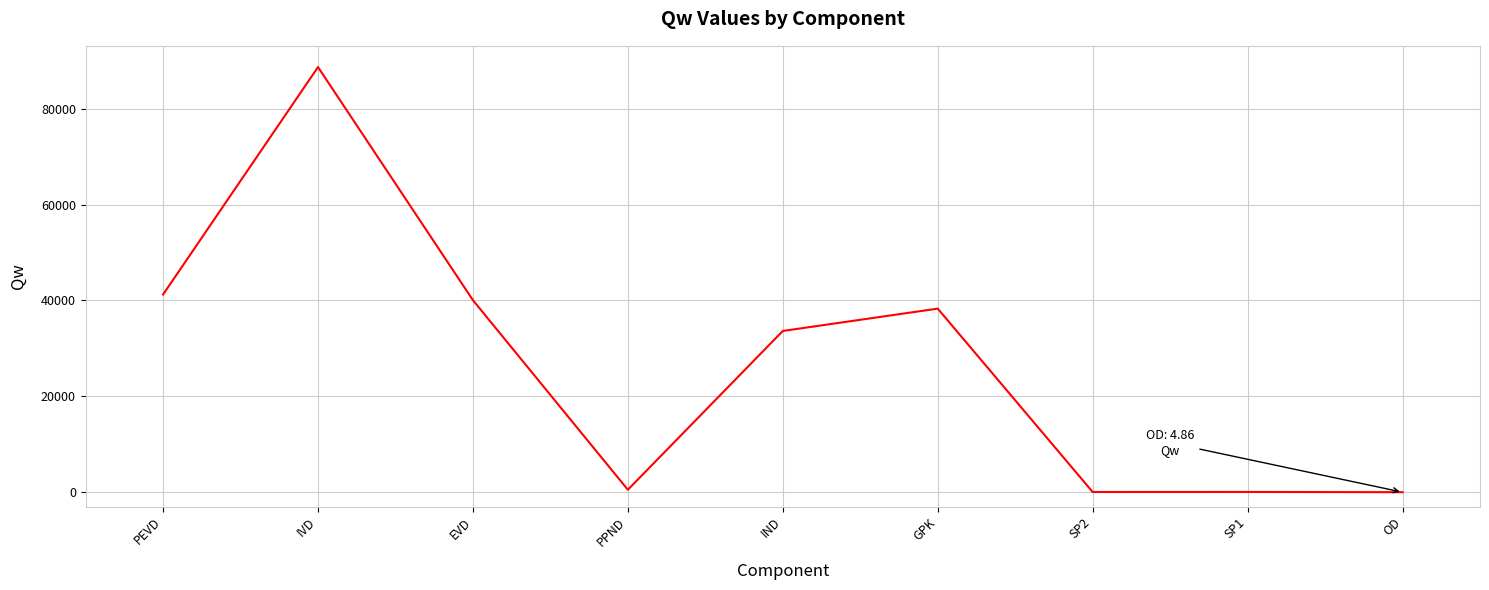

Where is the first local minimum?

PPND